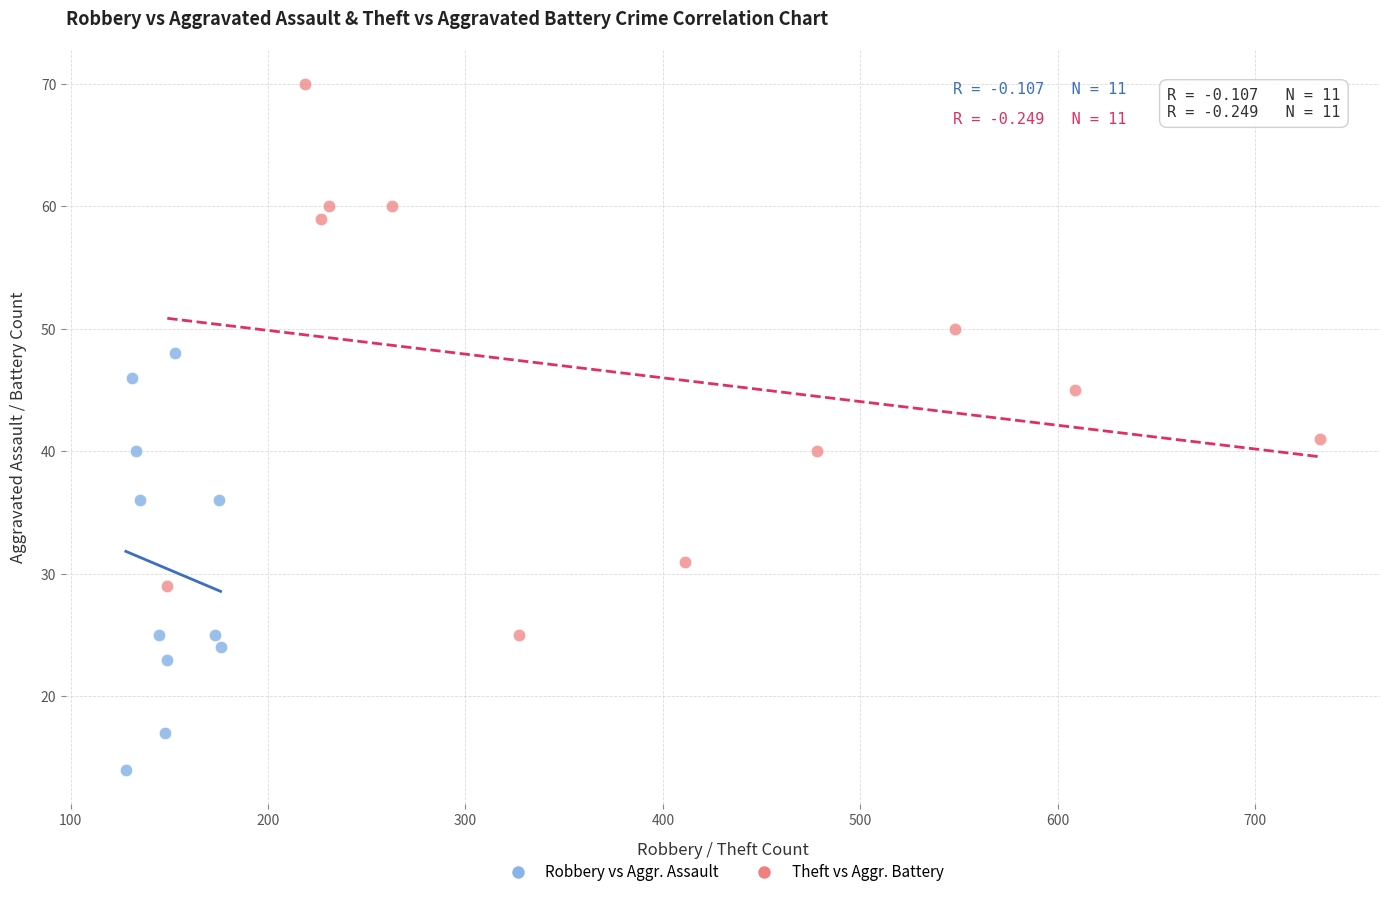

What are all the series names shown in the legend?

Robbery vs Aggr. Assault, Theft vs Aggr. Battery